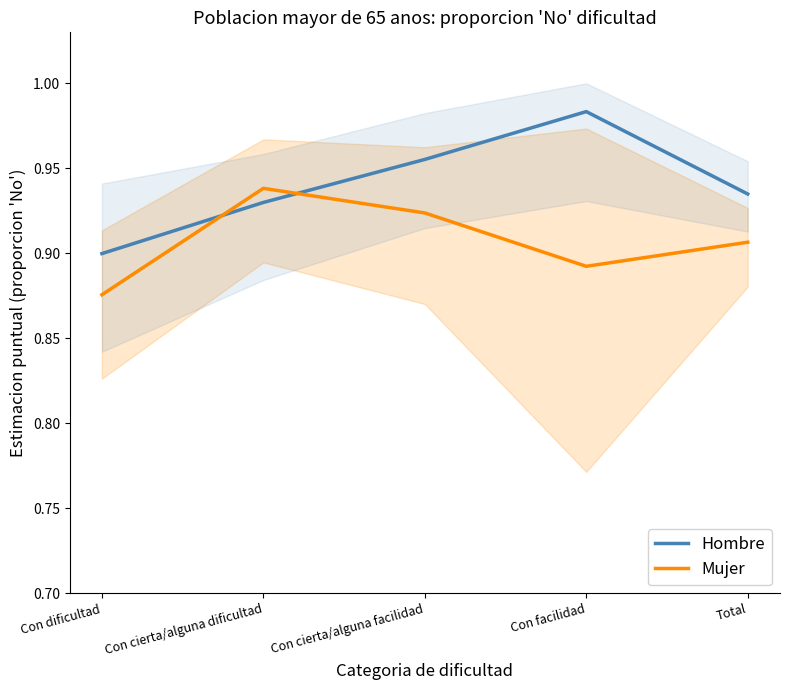

How many categories are shown in the chart?

5